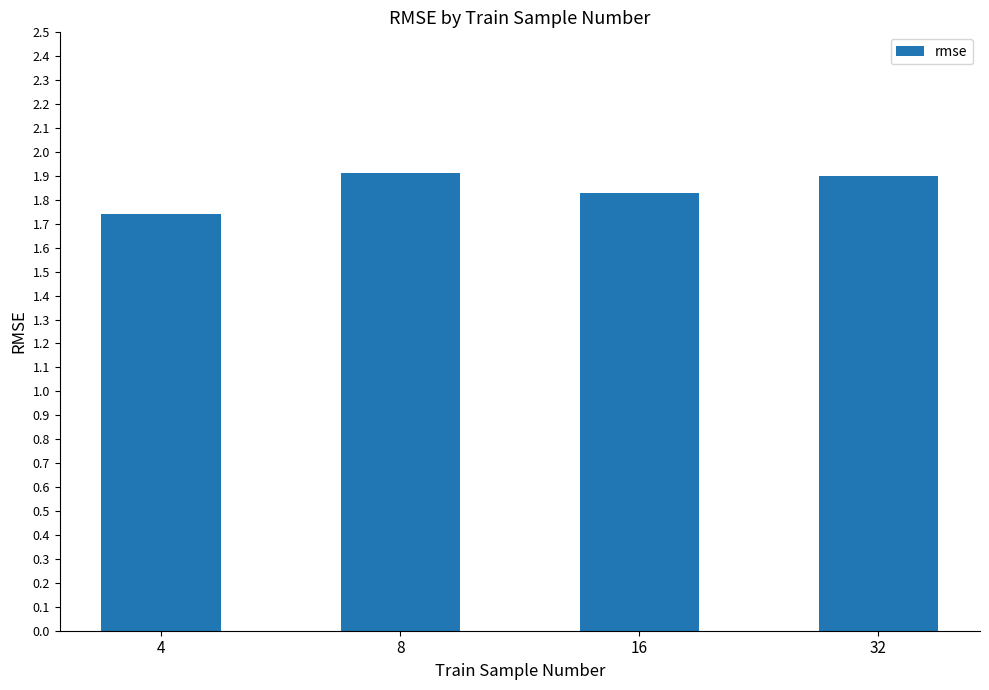

What is the greatest value displayed?

1.9